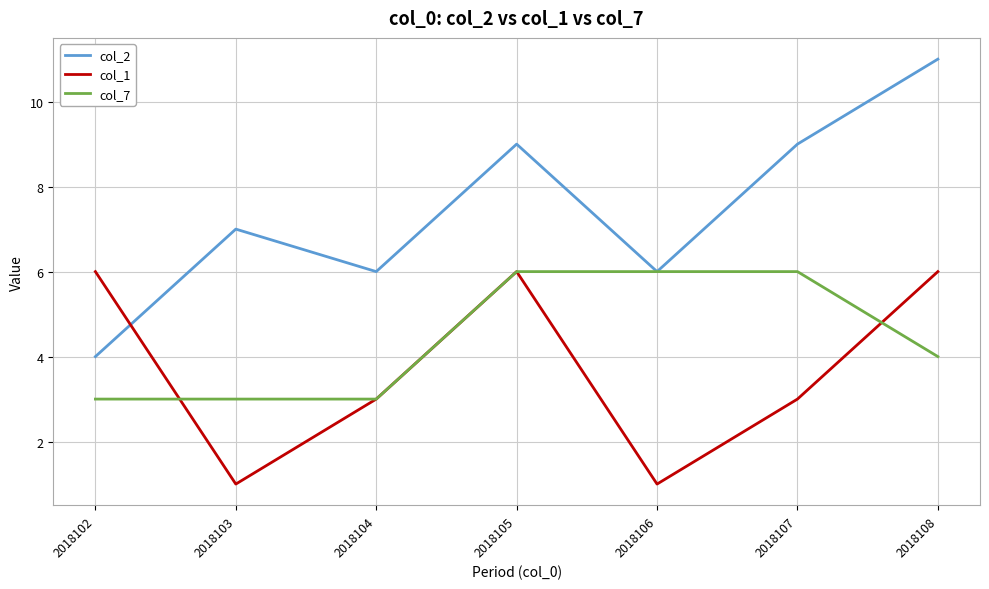

What is the spread (max minus min) of values at 2018106?

5